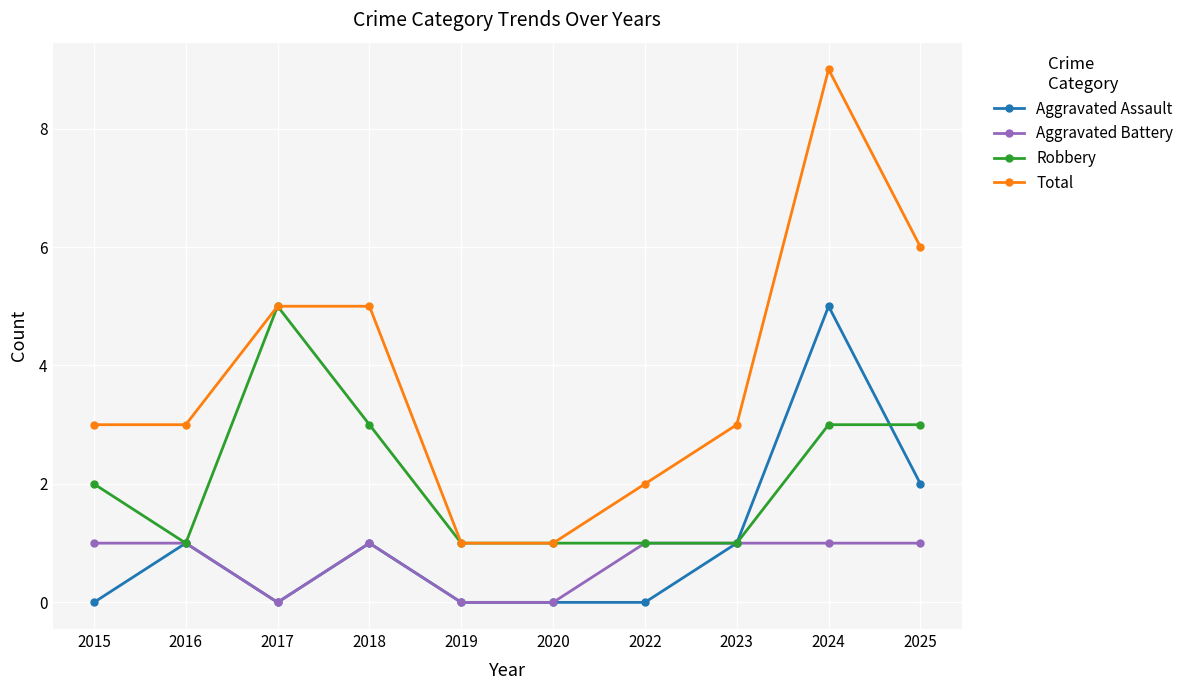

What is the spread (max minus min) of values at 2019?

1